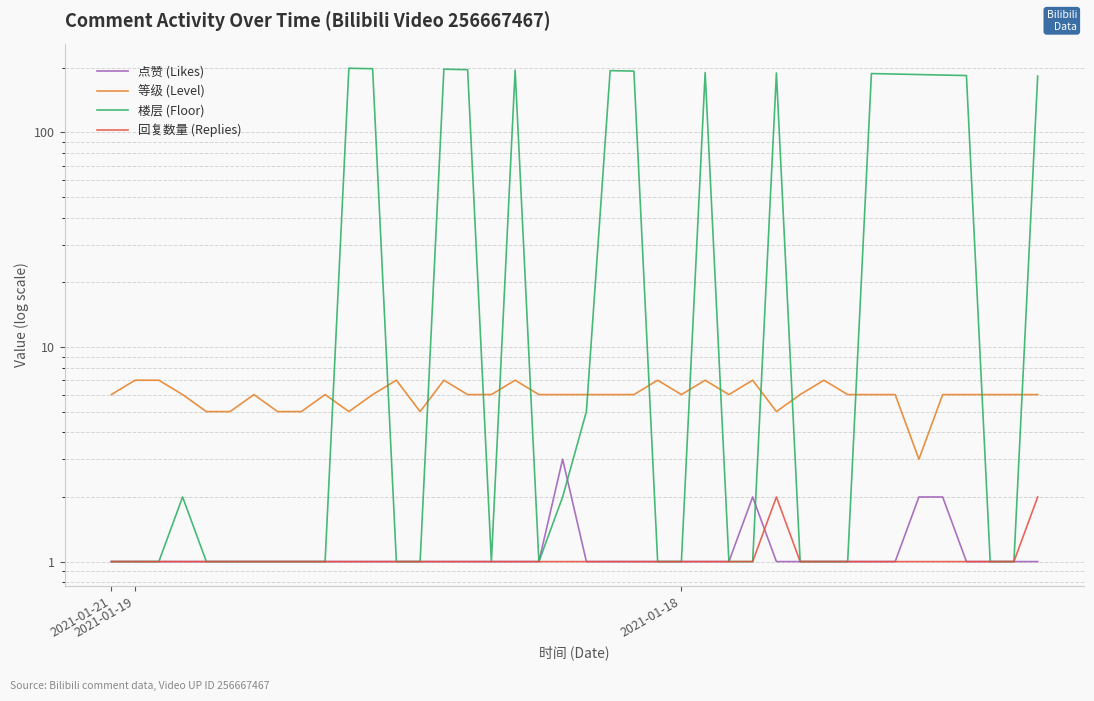

Reading left to right, extract all data points from this chart.

点赞 (Likes): 1	1	1	1	1	1	1	1	1	1	1	1	1	1	1	1	1	1	1	3	1	1	1	1	1	1	1	2	1	1	1	1	1	1	2	2	1	1	1	1
等级 (Level): 6	7	7	6	5	5	6	5	5	6	5	6	7	5	7	6	6	7	6	6	6	6	6	7	6	7	6	7	5	6	7	6	6	6	3	6	6	6	6	6
楼层 (Floor): 1	1	1	2	1	1	1	1	1	1	199	198	1	1	197	196	1	195	1	2	5	194	193	1	1	190	1	1	189	1	1	1	188	187	186	185	184	1	1	183
回复数量 (Replies): 1	1	1	1	1	1	1	1	1	1	1	1	1	1	1	1	1	1	1	1	1	1	1	1	1	1	1	1	2	1	1	1	1	1	1	1	1	1	1	2